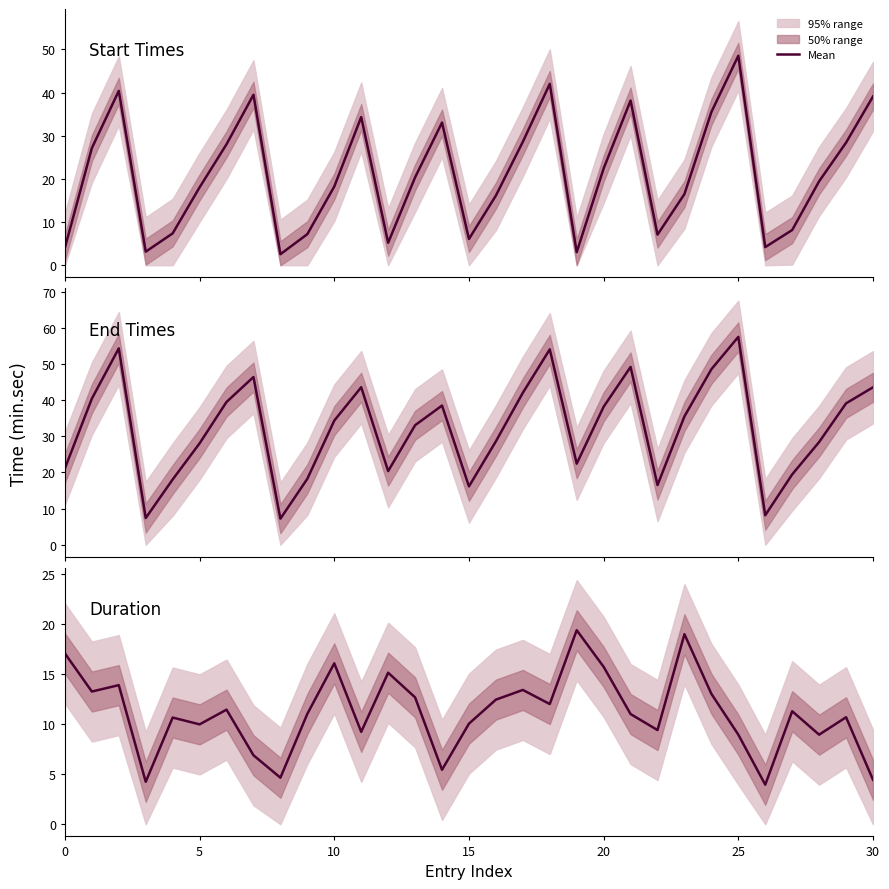

How many interior local valleys does the Duration series have?

10